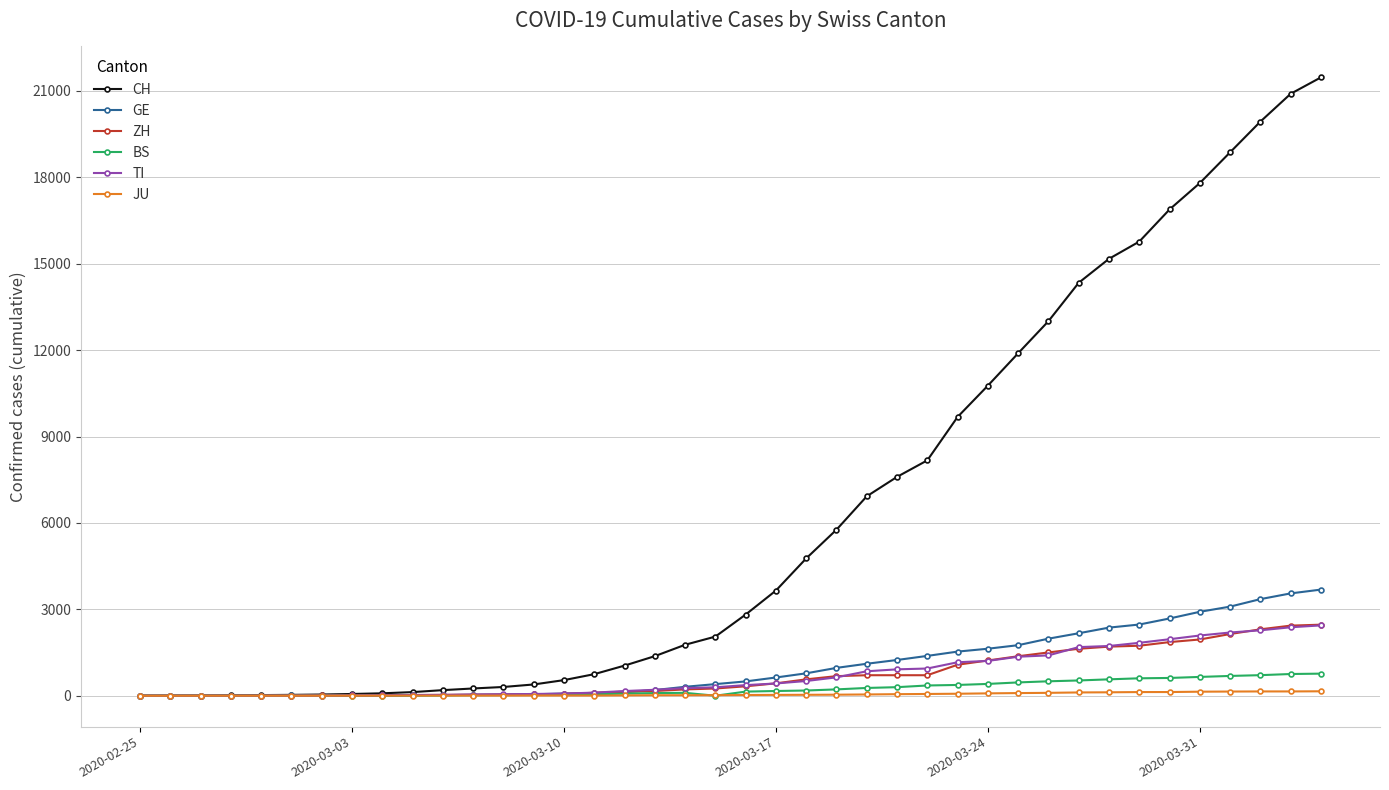

Which series has the largest total across all categories?

CH